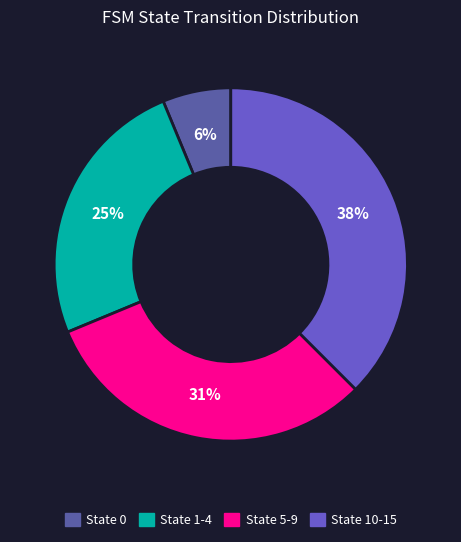

Between State 1-4 and State 5-9, which is larger?

State 5-9